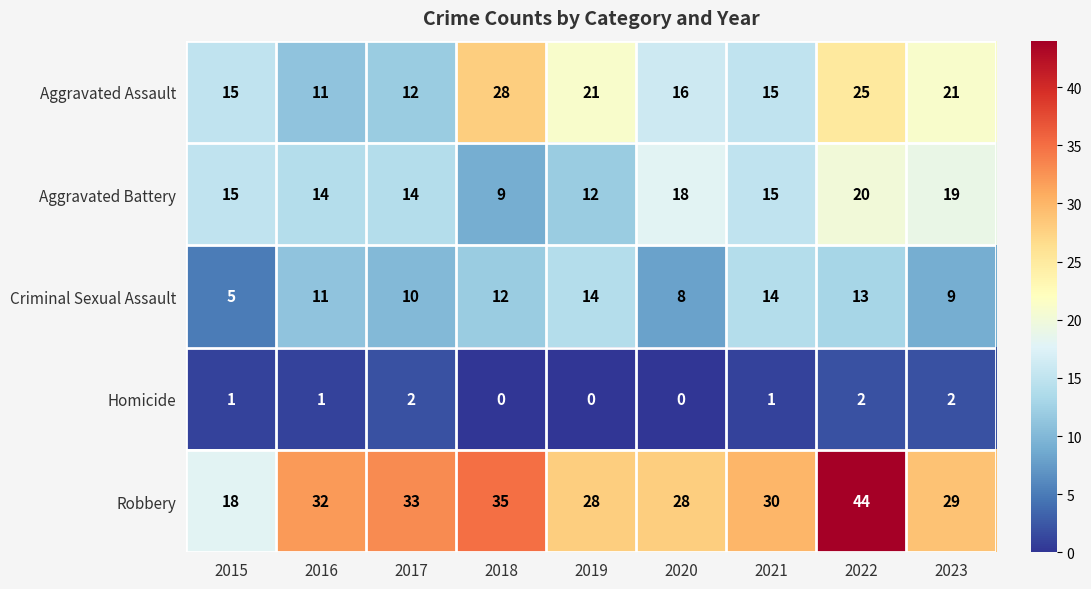

What is the total value across all series at 2022?

104